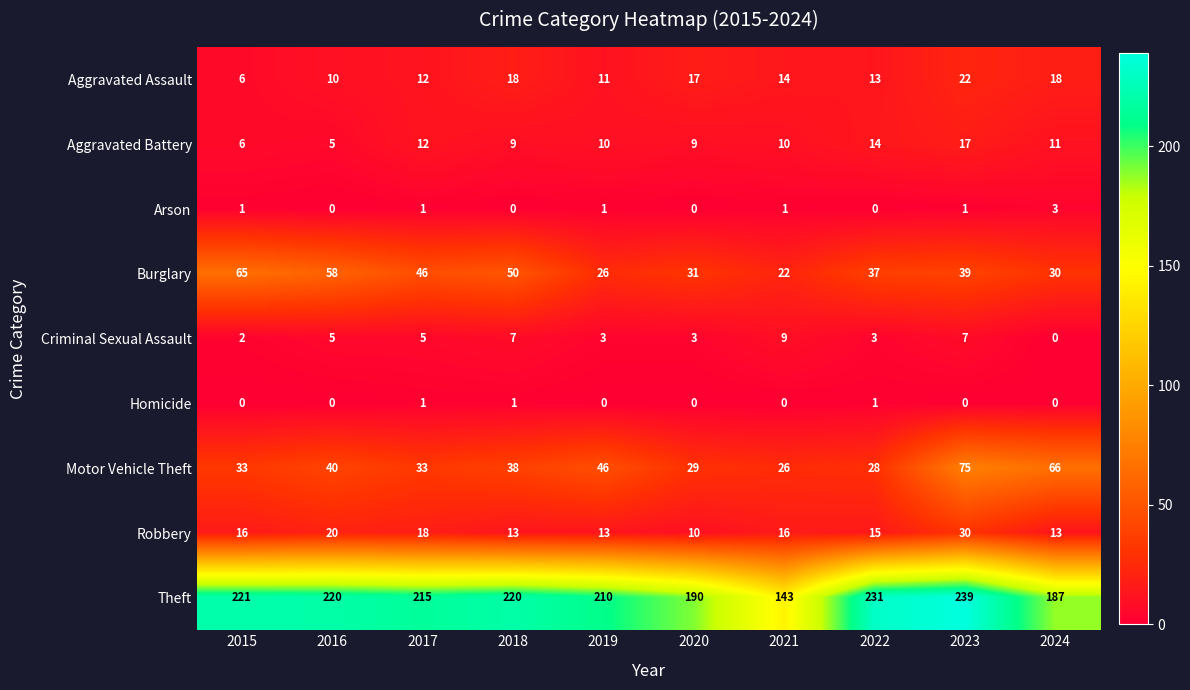

Which label corresponds to the largest value in the chart?

2023